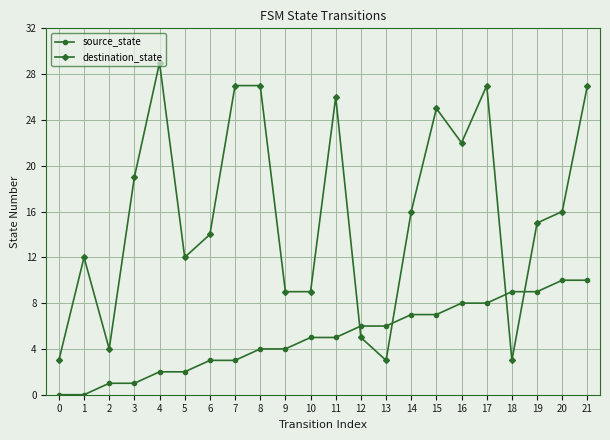

The value of destination_state at 19 is 6. True or false?

False